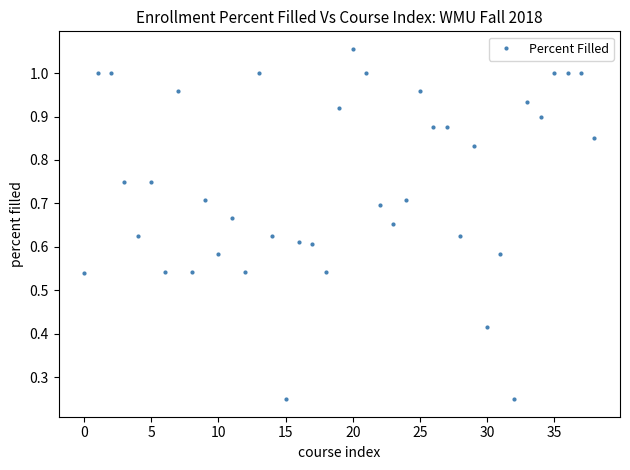

How many categories are shown in the chart?

39